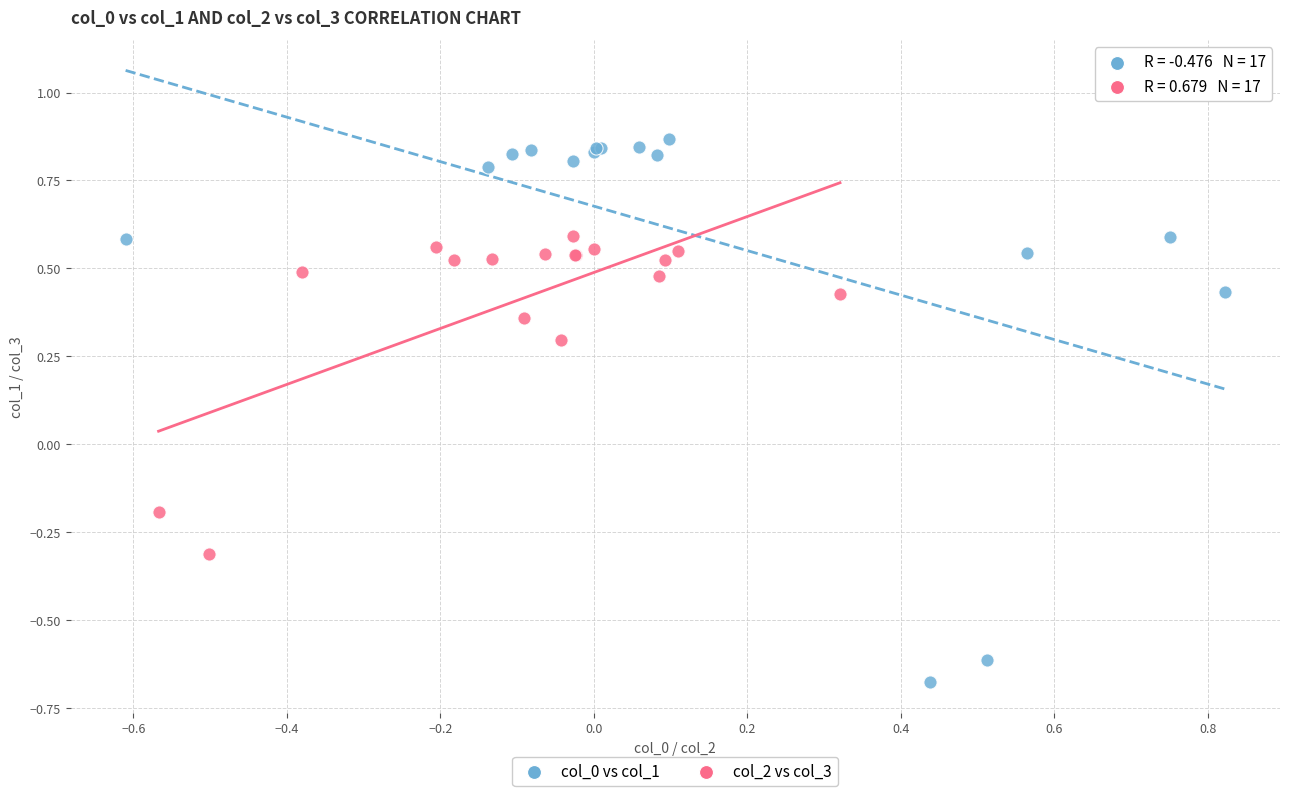

Which series reaches the minimum Y coordinate?

col_0 vs col_1